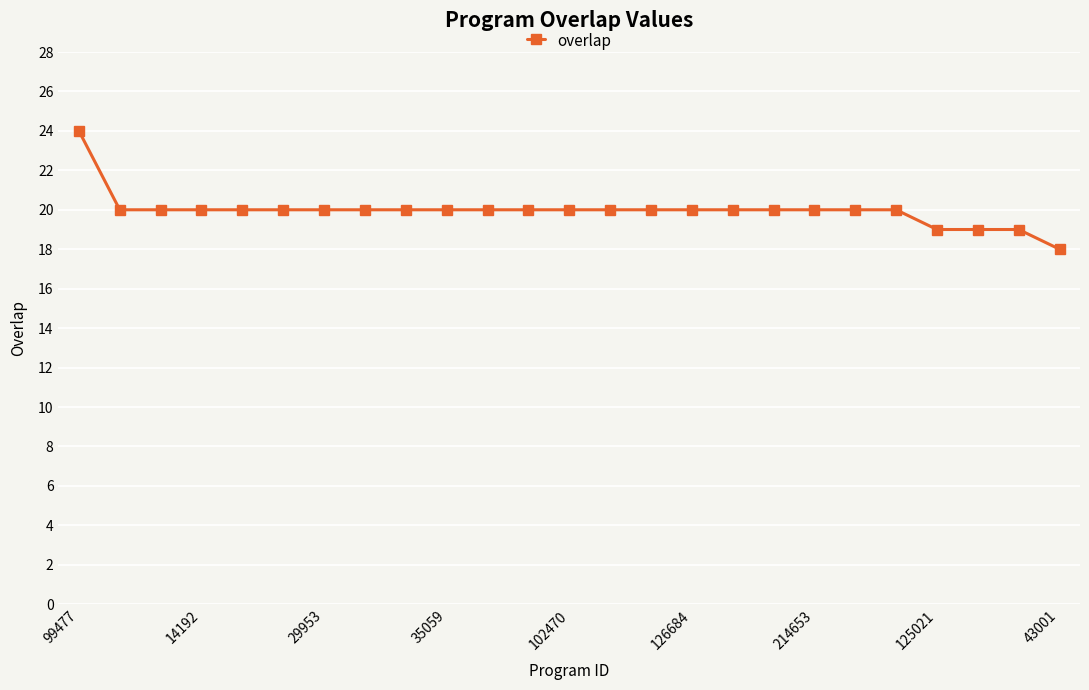

What is the sum of all values?

499